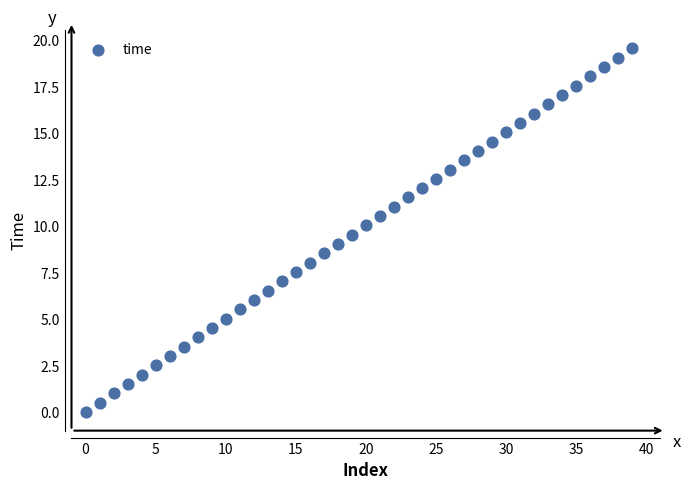

What is the range of Y values (max minus min)?

19.6